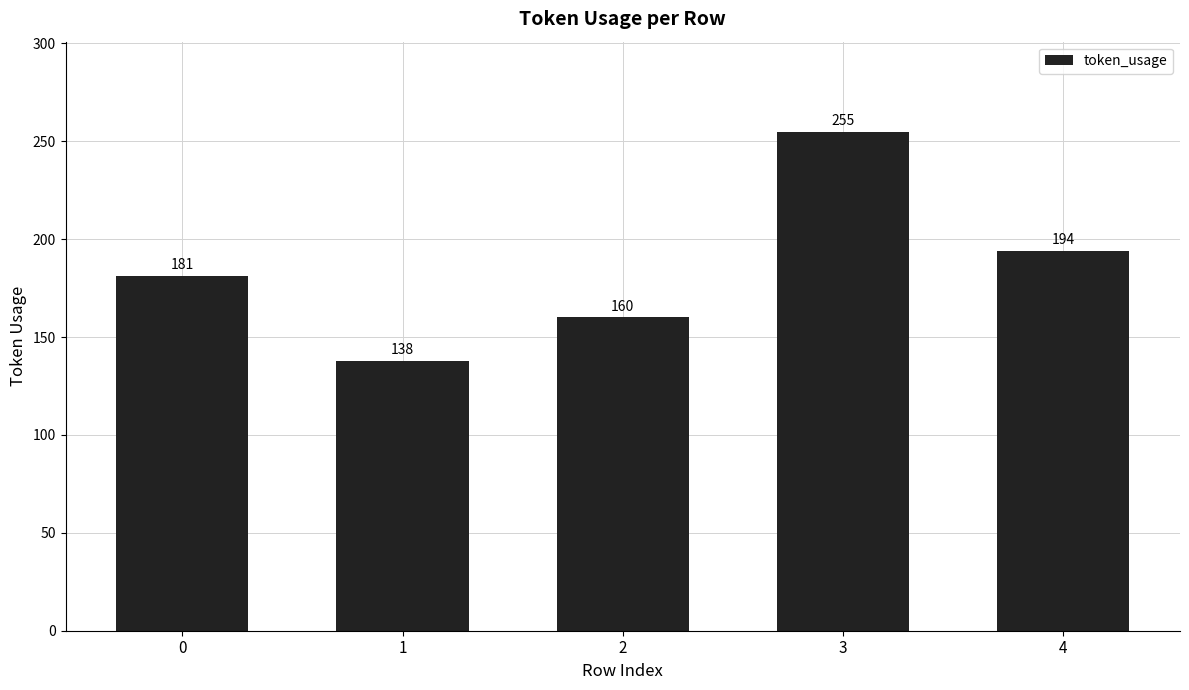

Reading left to right, what are all the values shown in this chart?

0=181	1=138	2=160	3=255	4=194